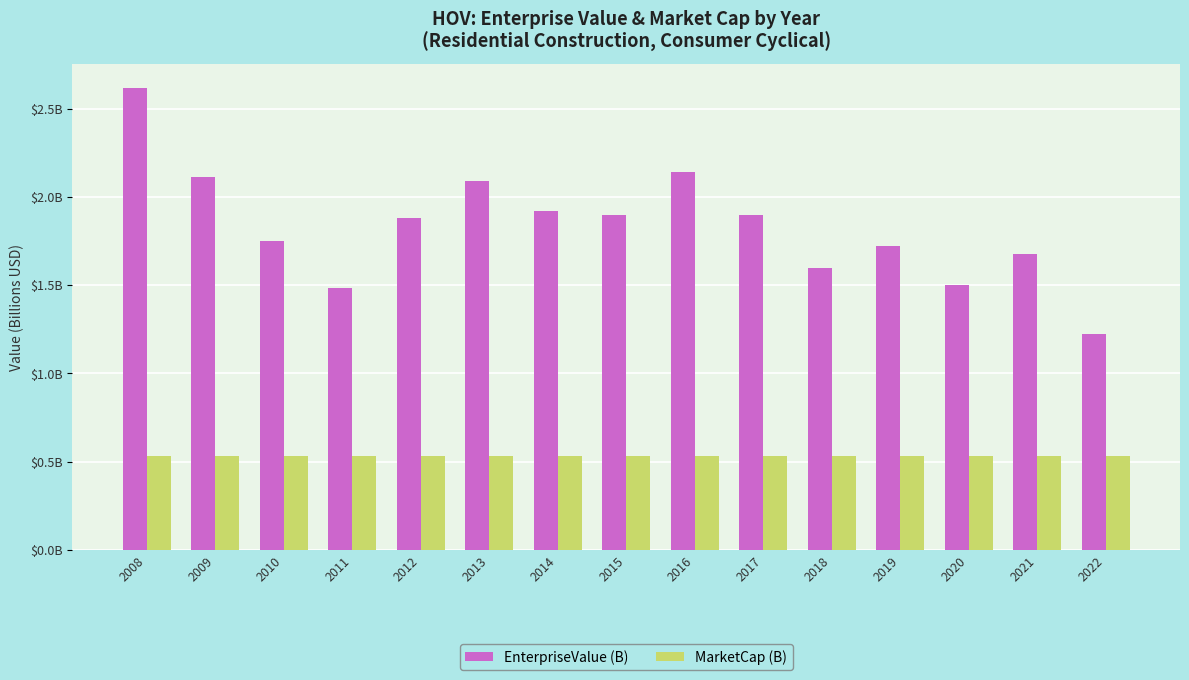

Are the bars horizontal?

No